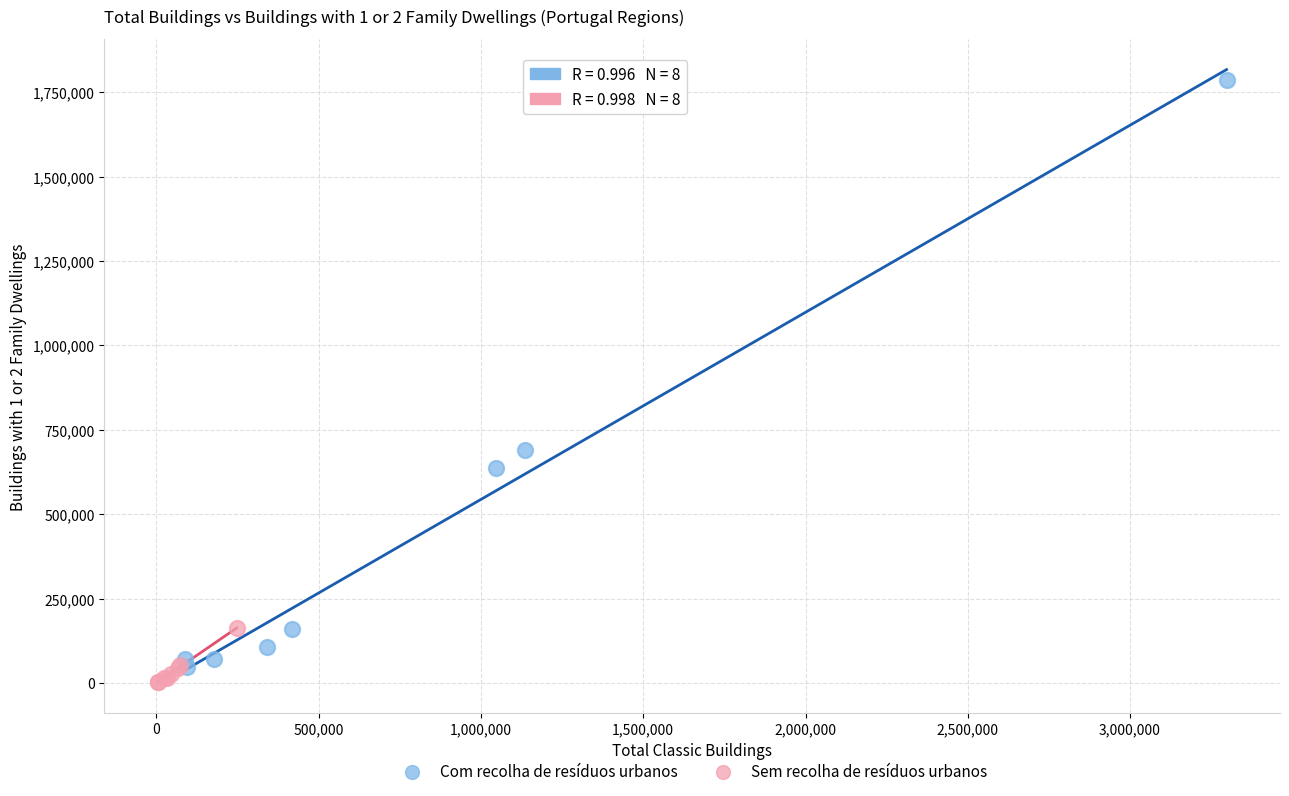

Which series has the widest spread of Y values?

Com recolha de resíduos urbanos